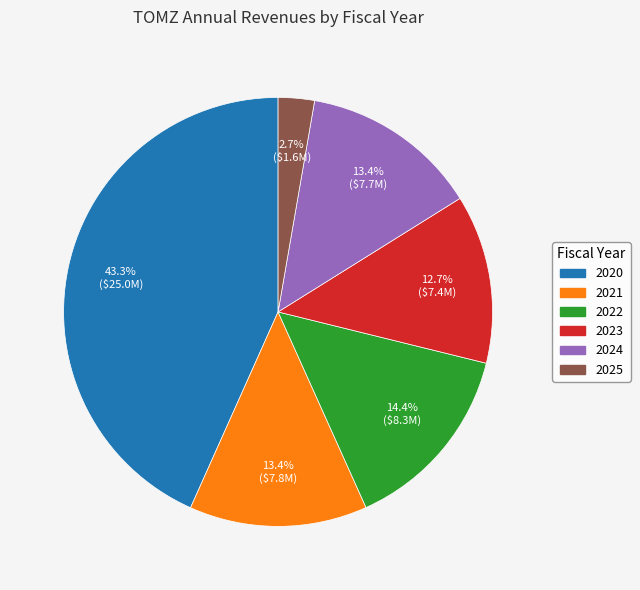

Between 2023 and 2021, which is larger?

2021